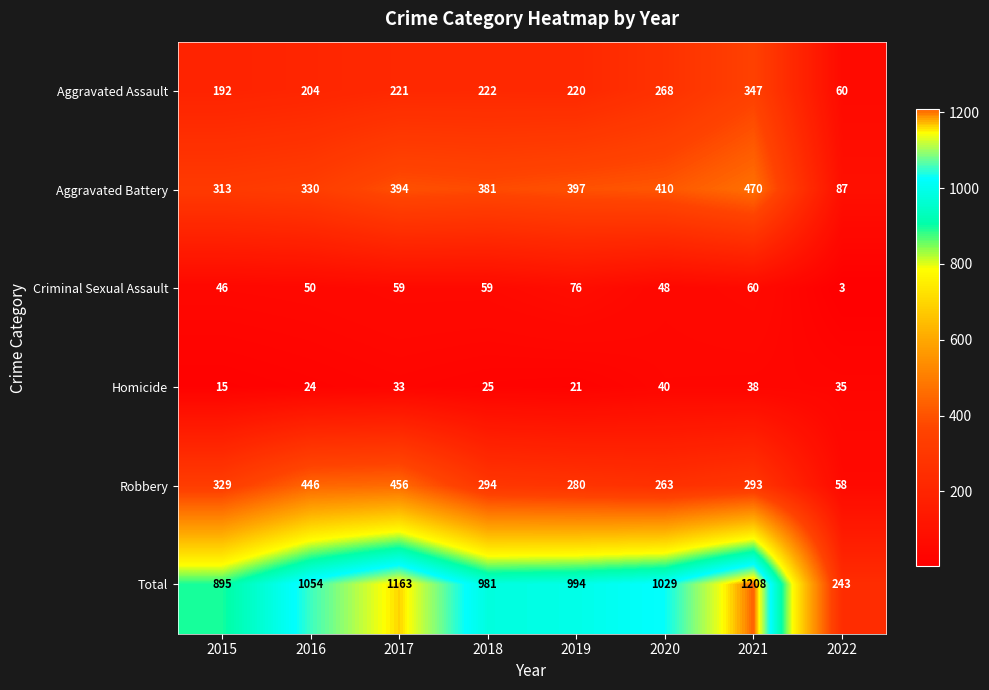

Rank the series by their maximum value, from highest to lowest.

Total, Aggravated Battery, Robbery, Aggravated Assault, Criminal Sexual Assault, Homicide